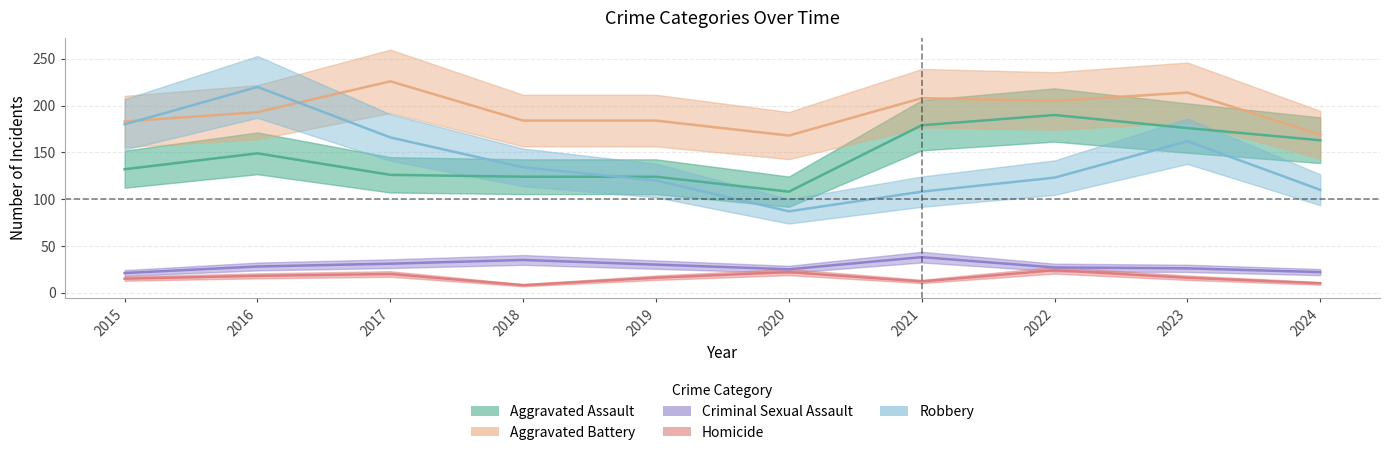

Reading left to right, list all the values displayed in this chart.

Aggravated Assault: 2015=132	2016=149	2017=126	2018=124	2019=124	2020=108	2021=179	2022=190	2023=176	2024=163
Aggravated Battery: 2015=183	2016=193	2017=226	2018=184	2019=184	2020=168	2021=208	2022=205	2023=214	2024=169
Criminal Sexual Assault: 2015=21	2016=28	2017=31	2018=35	2019=30	2020=25	2021=38	2022=27	2023=26	2024=22
Homicide: 2015=15	2016=18	2017=20	2018=8	2019=16	2020=22	2021=12	2022=24	2023=16	2024=10
Robbery: 2015=180	2016=220	2017=166	2018=134	2019=120	2020=87	2021=108	2022=123	2023=162	2024=110